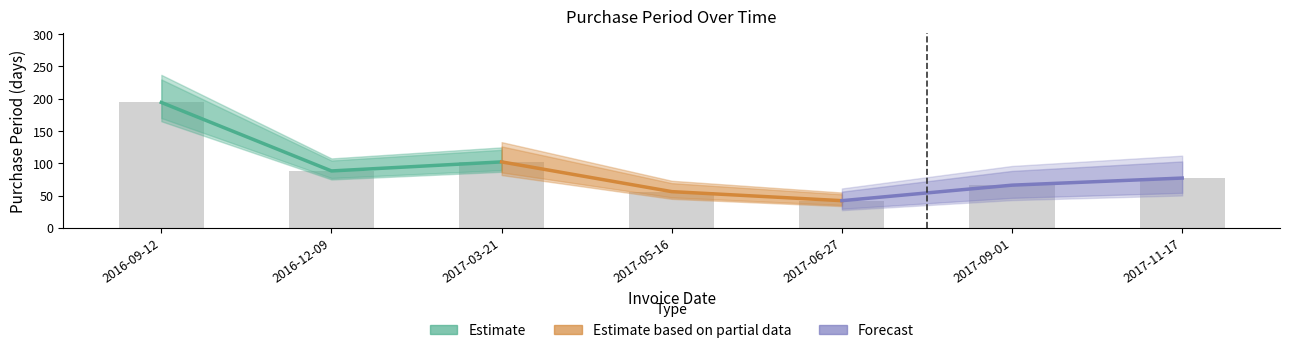

Rank the series by their maximum value, from highest to lowest.

Estimate, Estimate based on partial data, Forecast